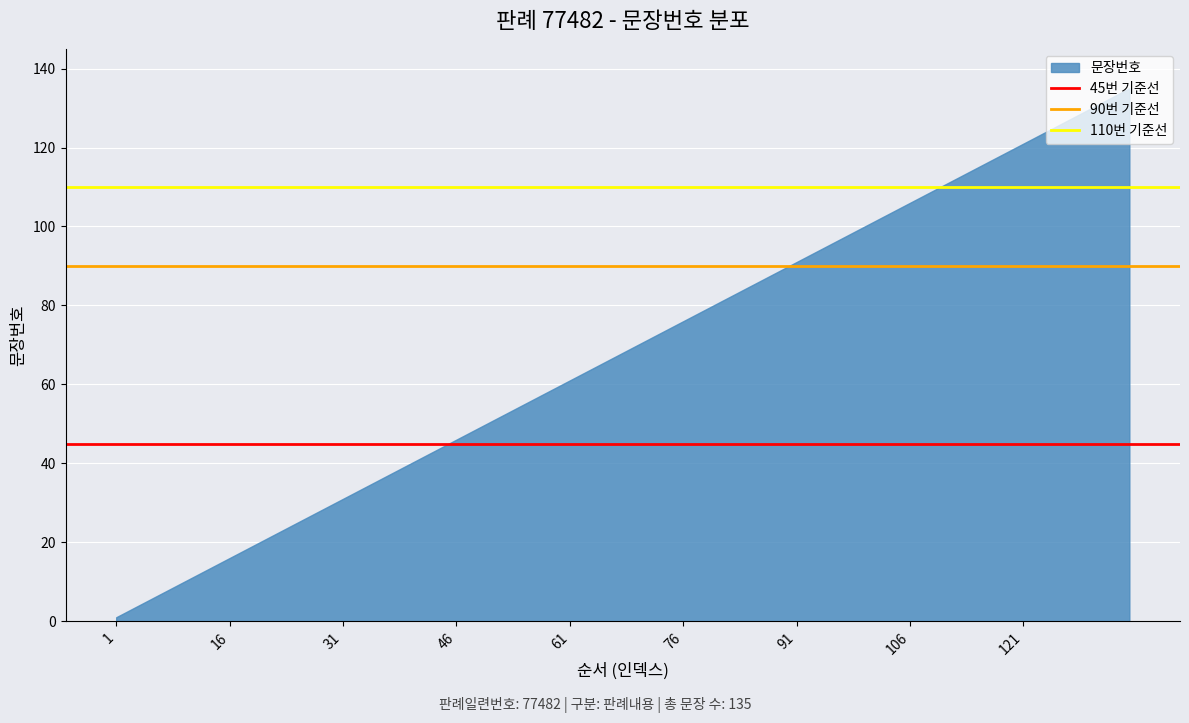

What is the value of the 90번 기준선 point at the 2nd from the left?

90